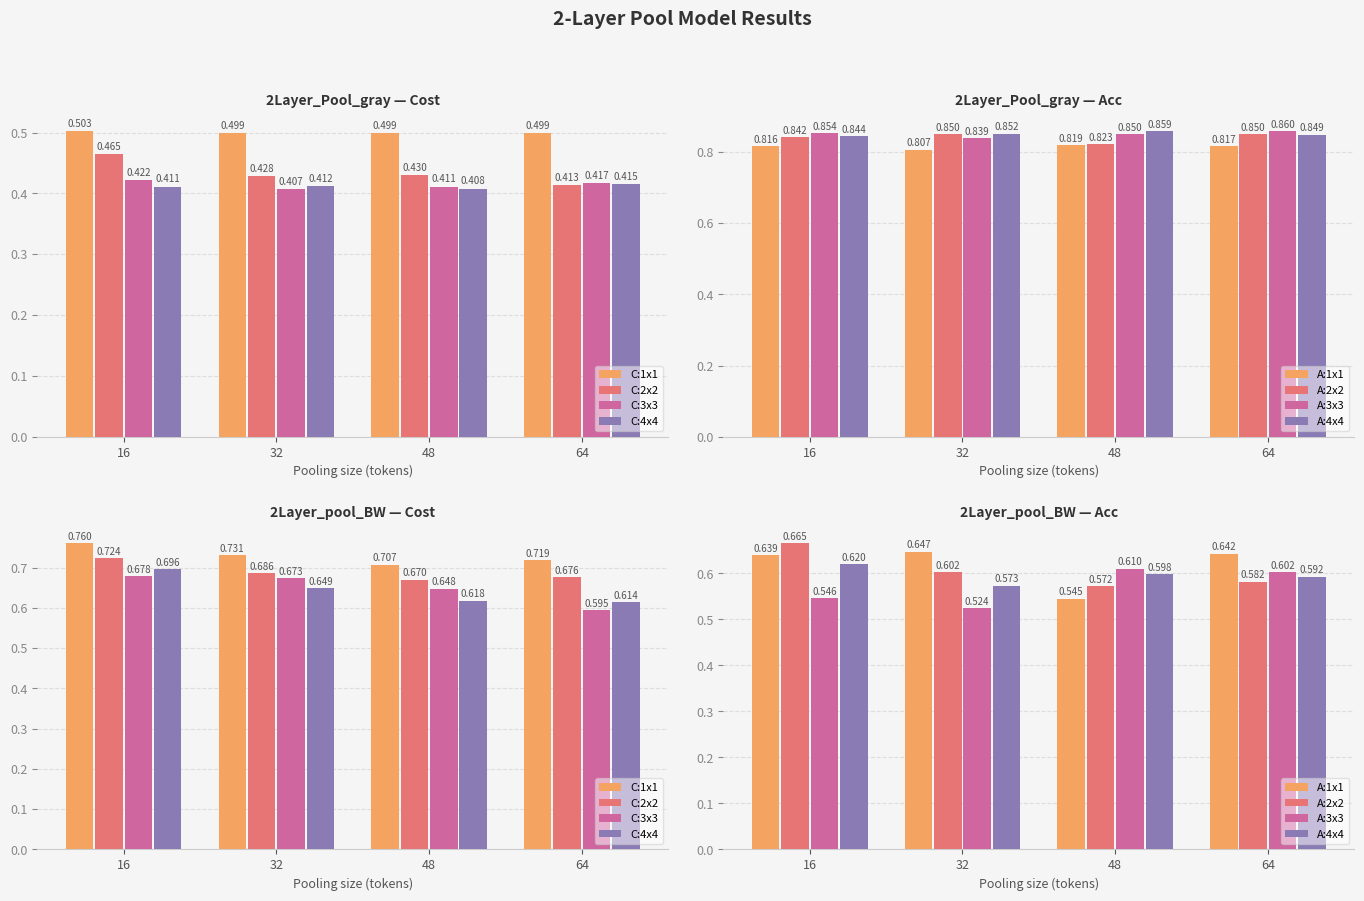

How many distinct data groups are displayed?

4